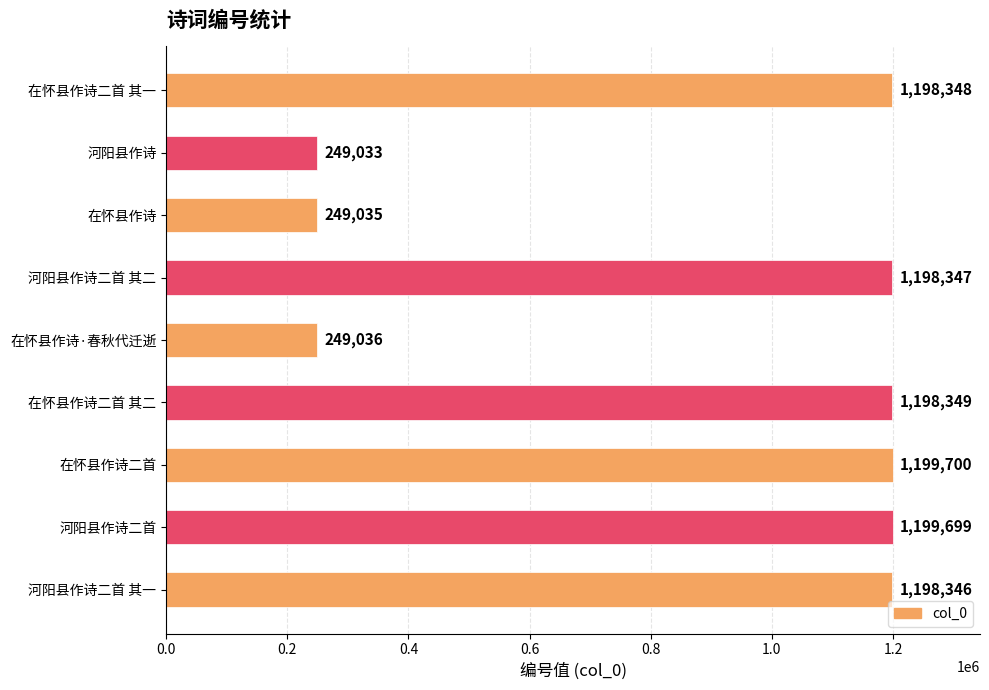

What is the sum of the values at 河阳县作诗二首 其二 and 在怀县作诗二首 其二?

2396696